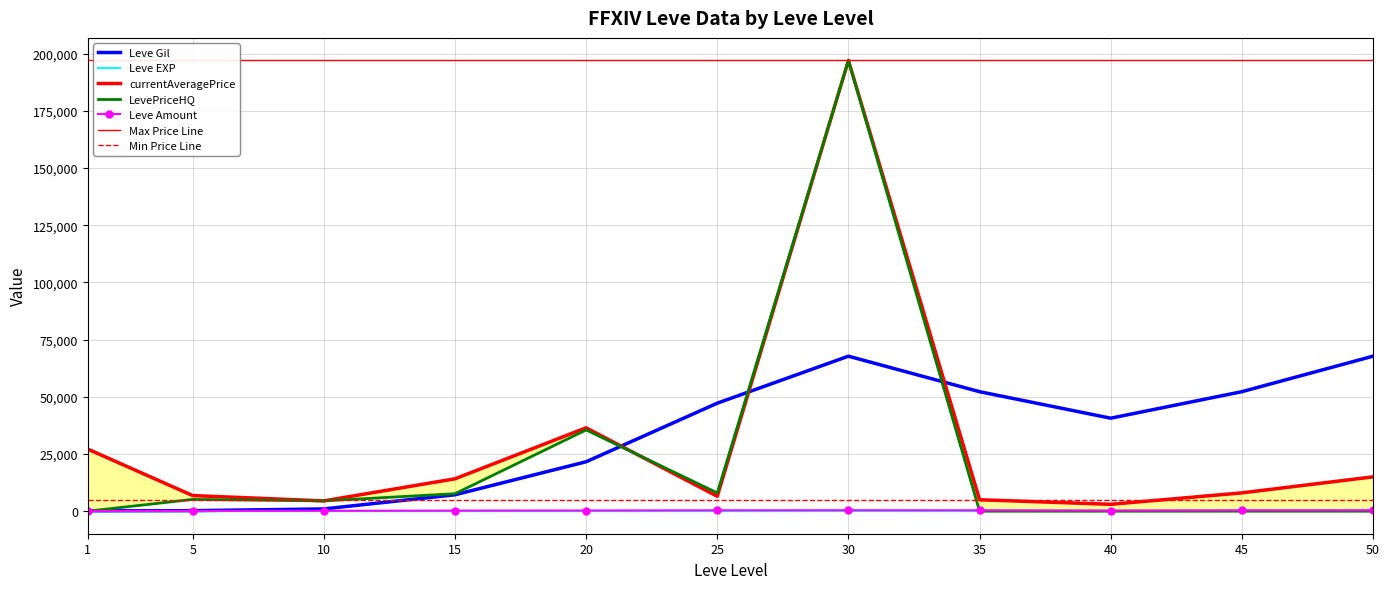

How many distinct data groups are displayed?

5